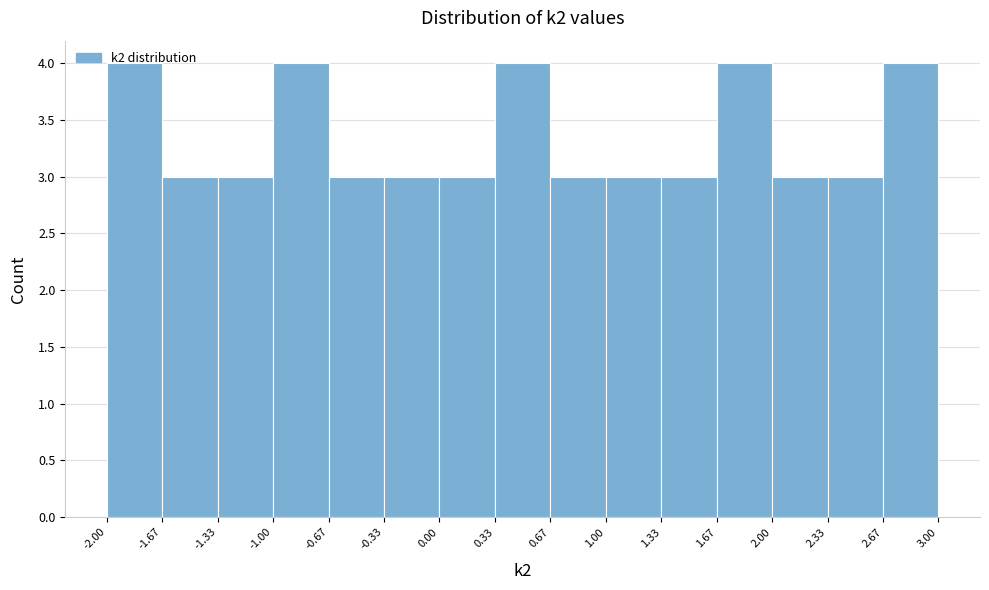

Reading left to right, transcribe this chart: for each bar, give the range it covers on the x-axis and its height. The values are not printed on the chart, so give them approximately, as read against the axis.

-2.00 to -1.67: 4
-1.67 to -1.33: 3
-1.33 to -1.00: 3
-1.00 to -0.67: 4
-0.67 to -0.33: 3
-0.33 to 0.00: 3
0.00 to 0.33: 3
0.33 to 0.67: 4
0.67 to 1.00: 3
1.00 to 1.33: 3
1.33 to 1.67: 3
1.67 to 2.00: 4
2.00 to 2.33: 3
2.33 to 2.67: 3
2.67 to 3.00: 4